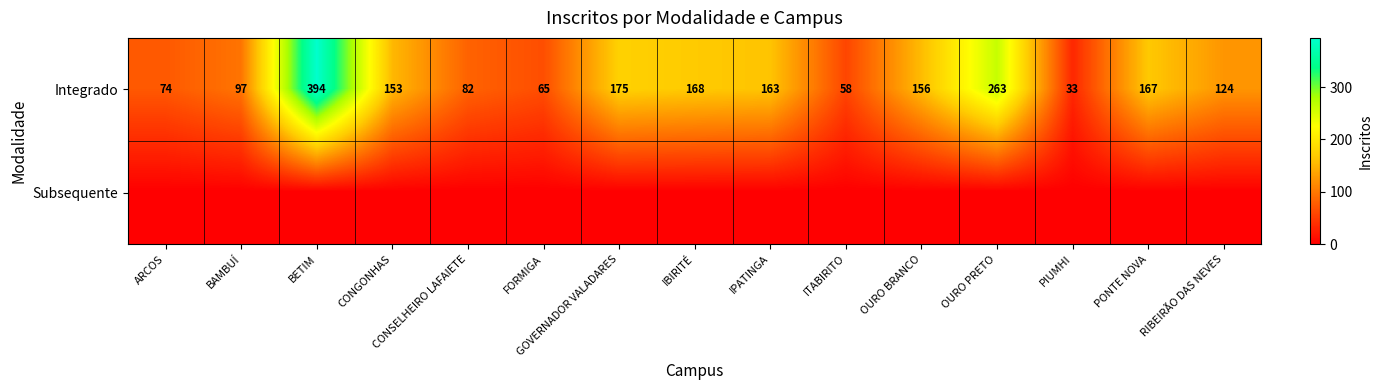

List the labels in order of Integrado value, largest first.

BETIM, OURO PRETO, GOVERNADOR VALADARES, IBIRITÉ, PONTE NOVA, IPATINGA, OURO BRANCO, CONGONHAS, RIBEIRÃO DAS NEVES, BAMBUÍ, CONSELHEIRO LAFAIETE, ARCOS, FORMIGA, ITABIRITO, PIUMHI